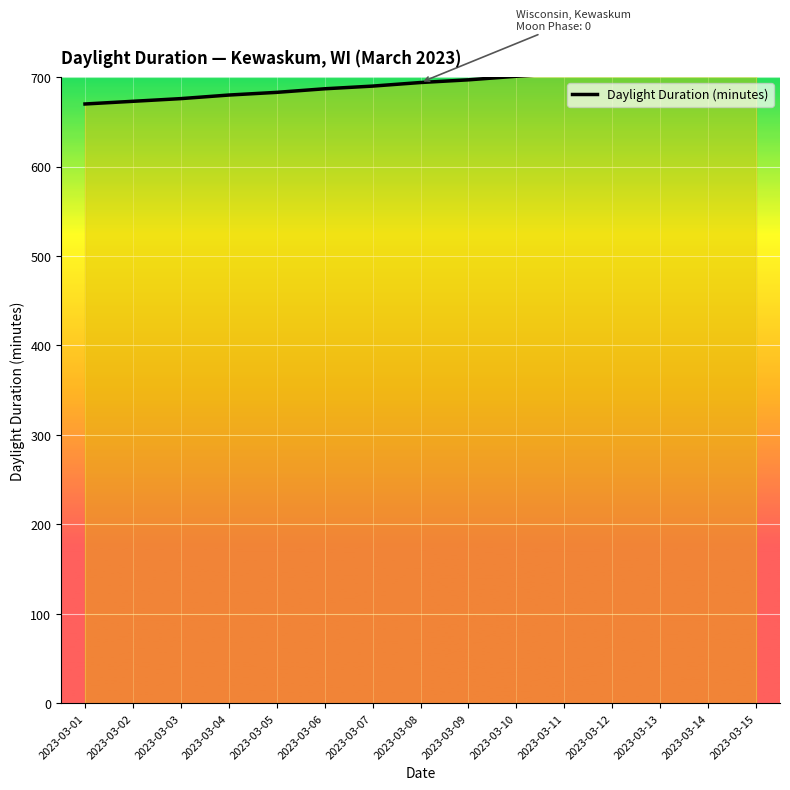

How many lines are shown in the chart?

1